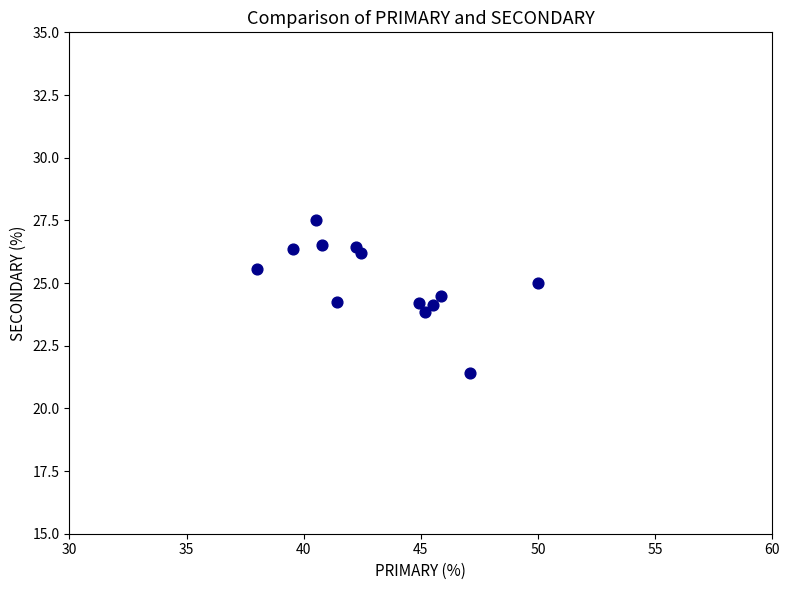

What is the range of Y values (max minus min)?

6.1